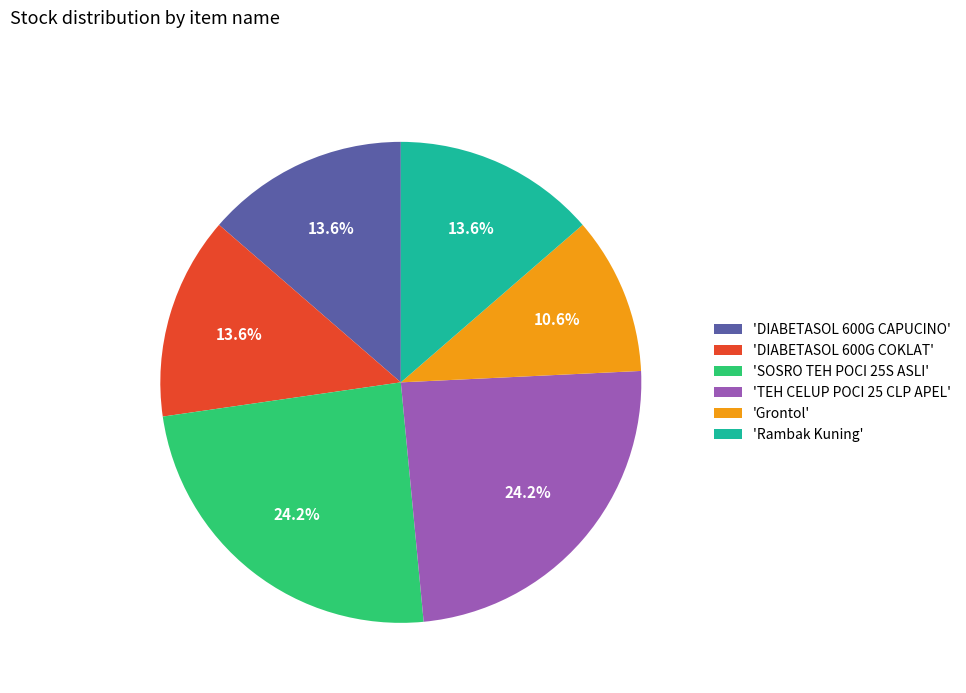

Does any single category account for the majority?

No